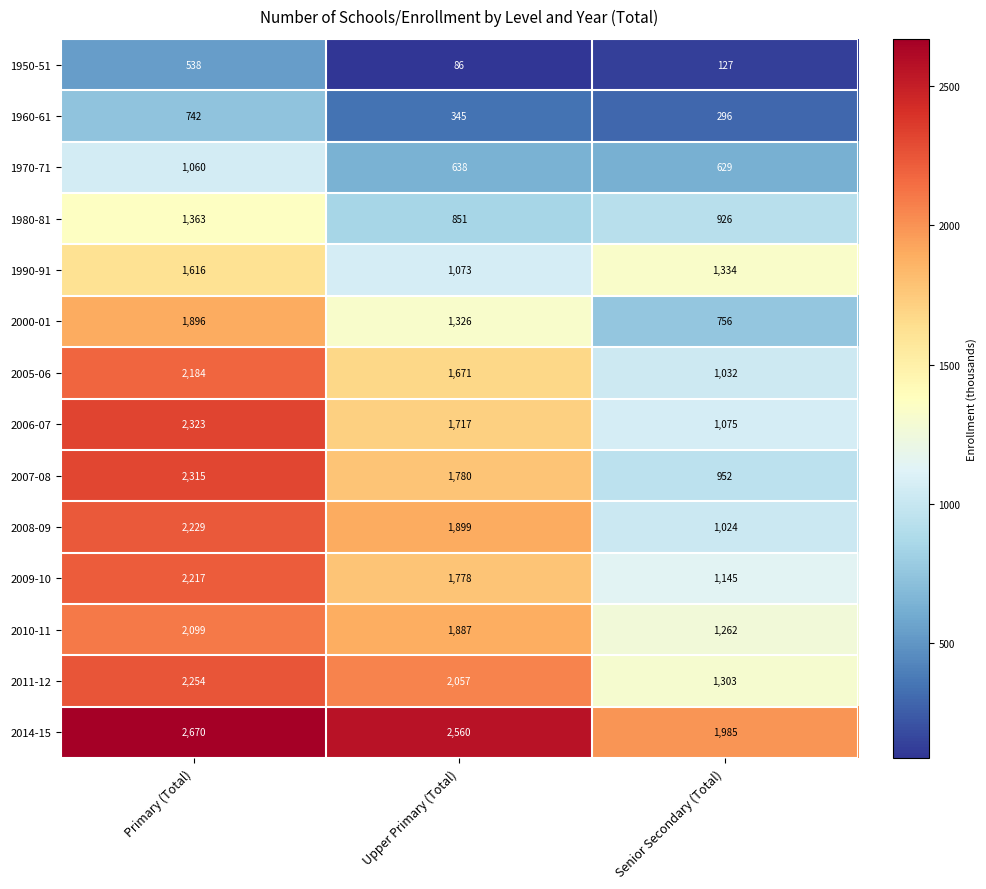

What is the maximum value shown in the chart?

2670